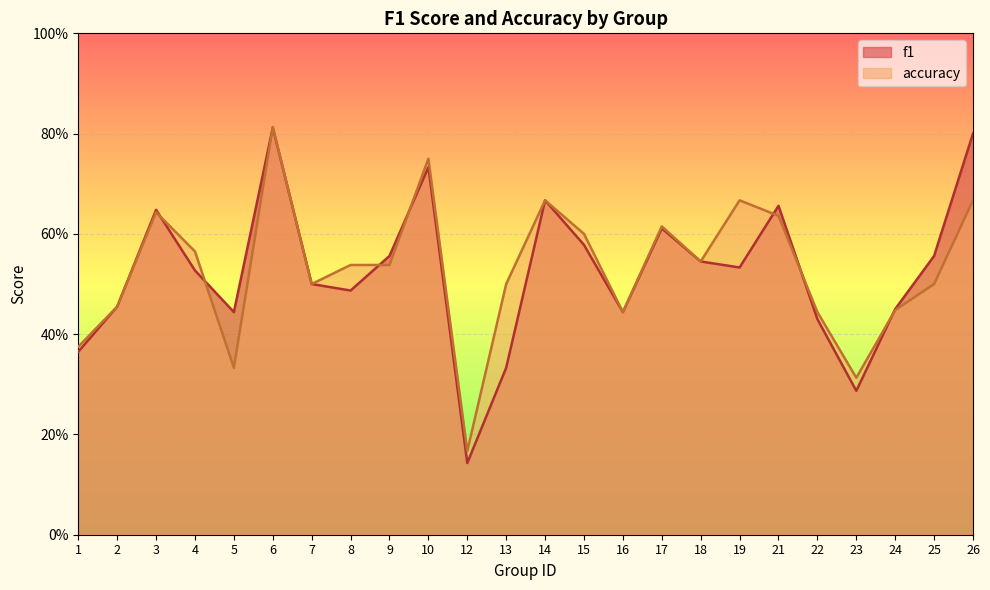

How many interior local peaks does the accuracy series have?

6